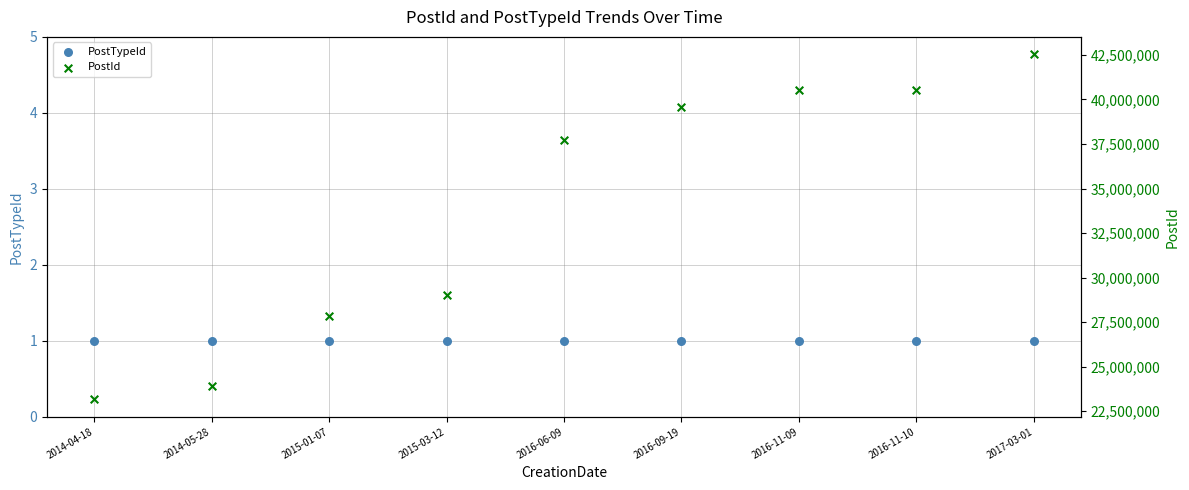

At how many categories does at least one series exceed 15281665?

9